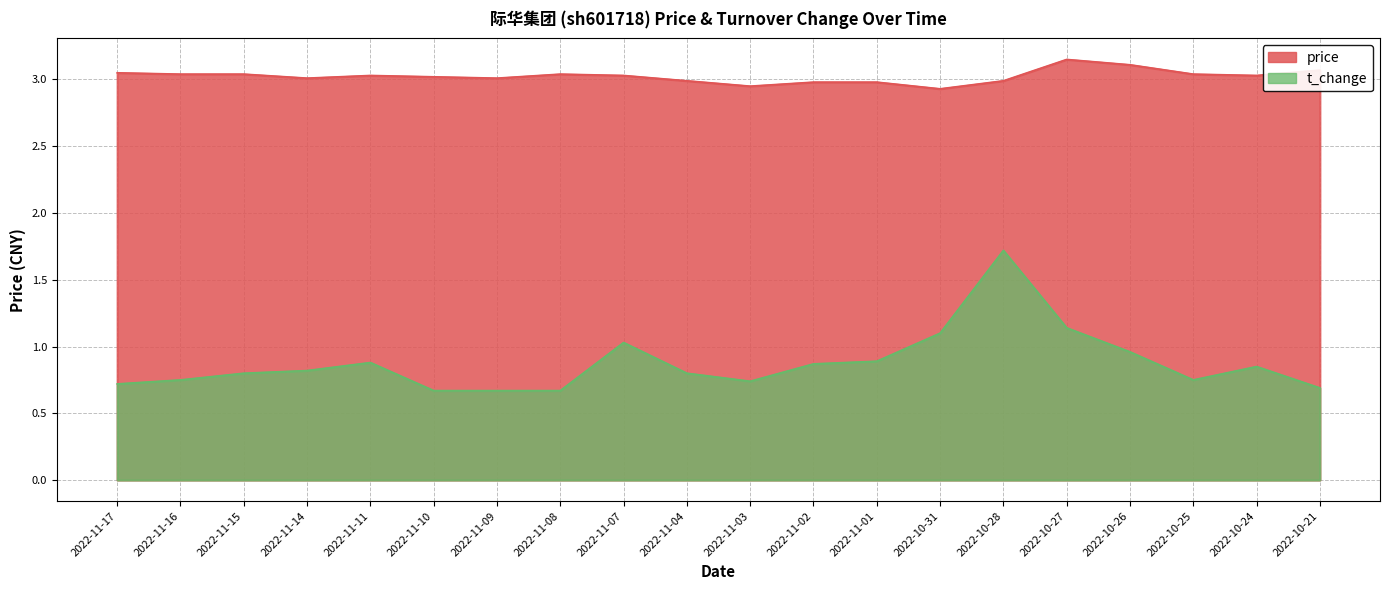

What is the sum of the price values at 2022-10-25 and 2022-11-17?

6.1